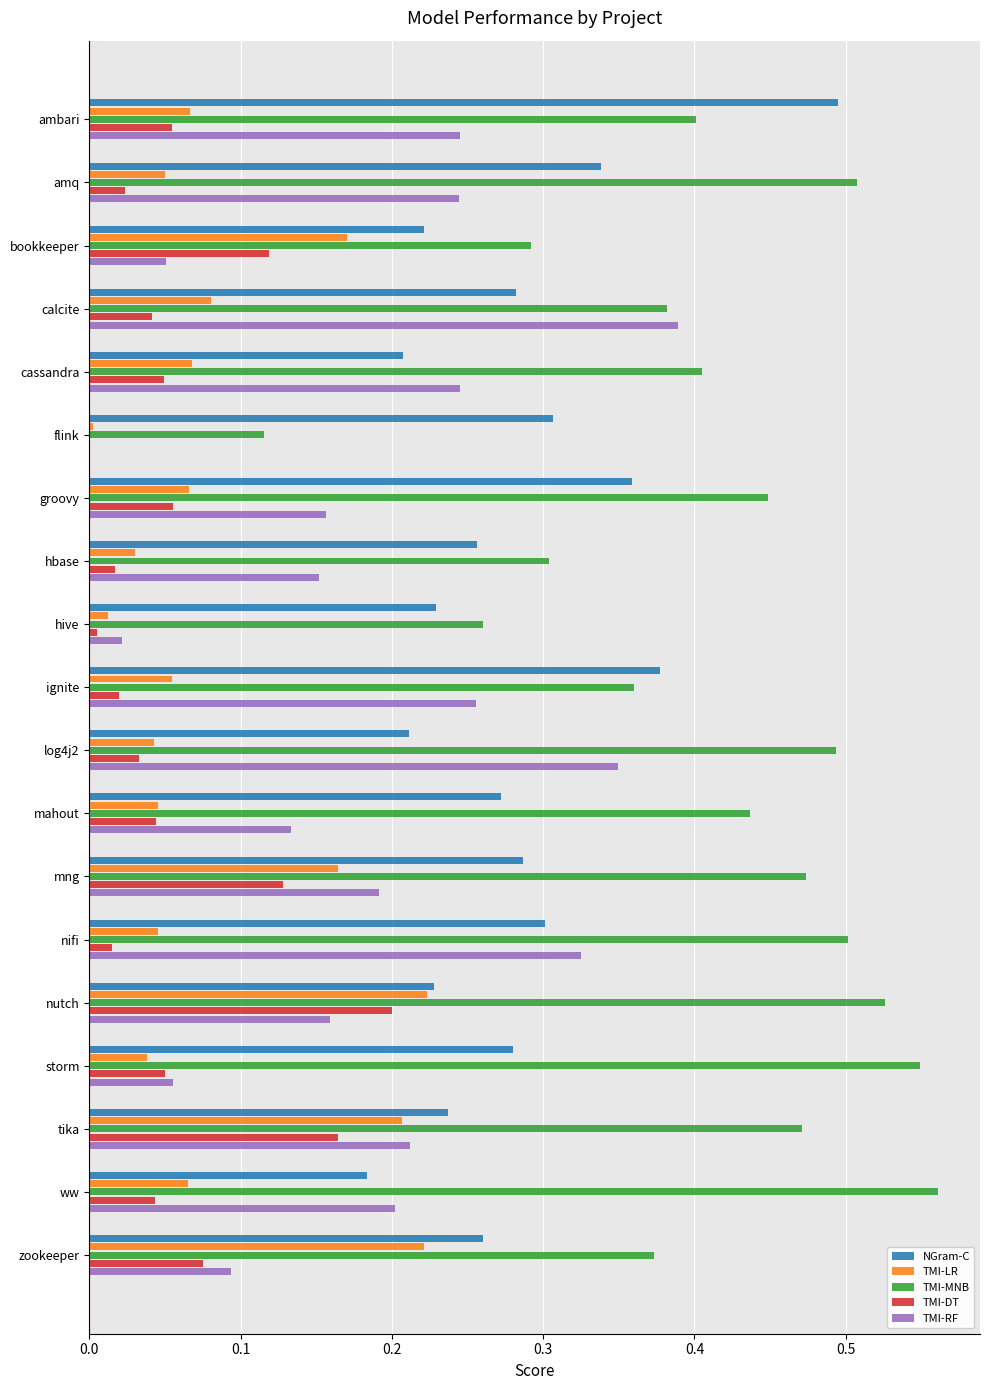

Which series changed the most between nutch and zookeeper?

TMI-MNB